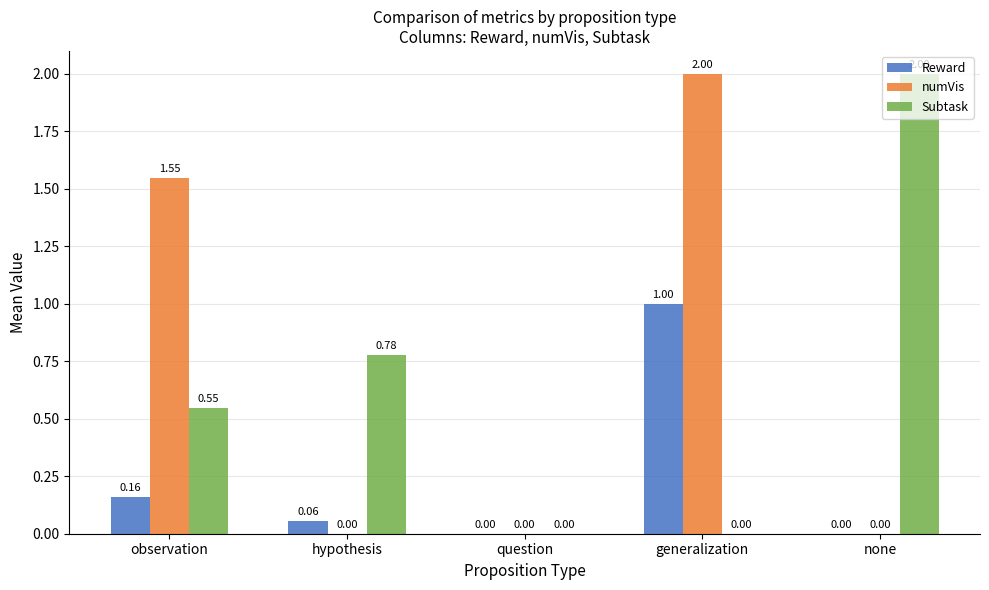

What is the sum of the Subtask values at none and hypothesis?

2.8